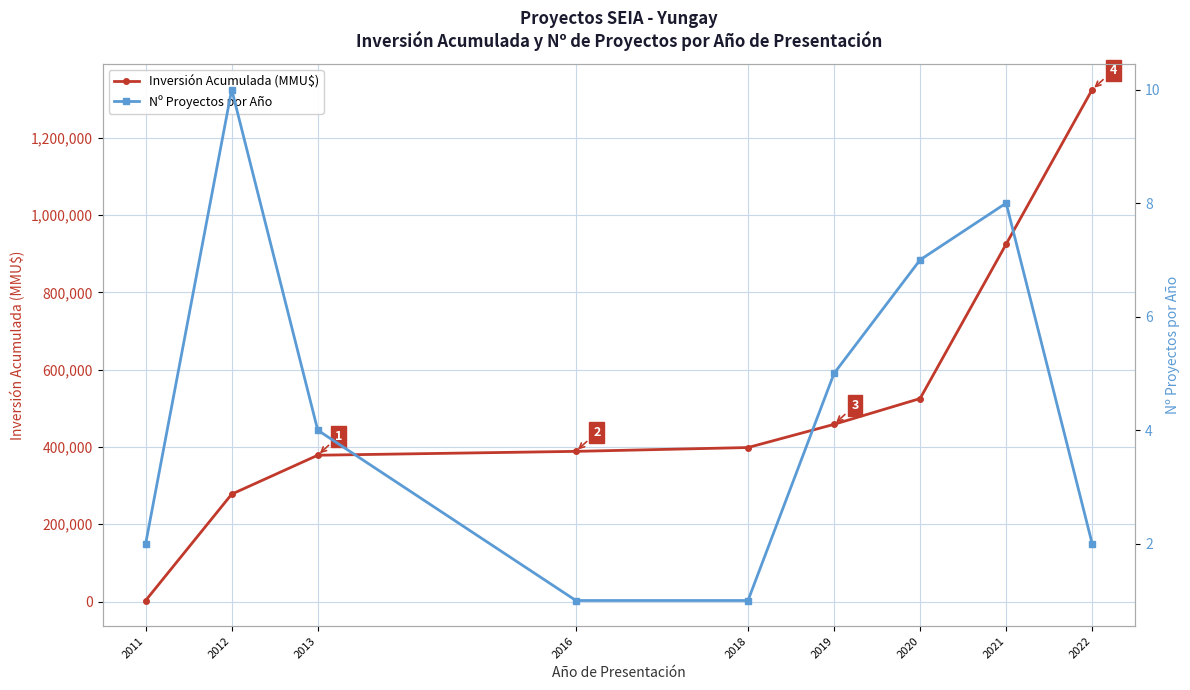

True or false: Nº Proyectos por Año and Inversión Acumulada (MMU$) cross at least once.

False